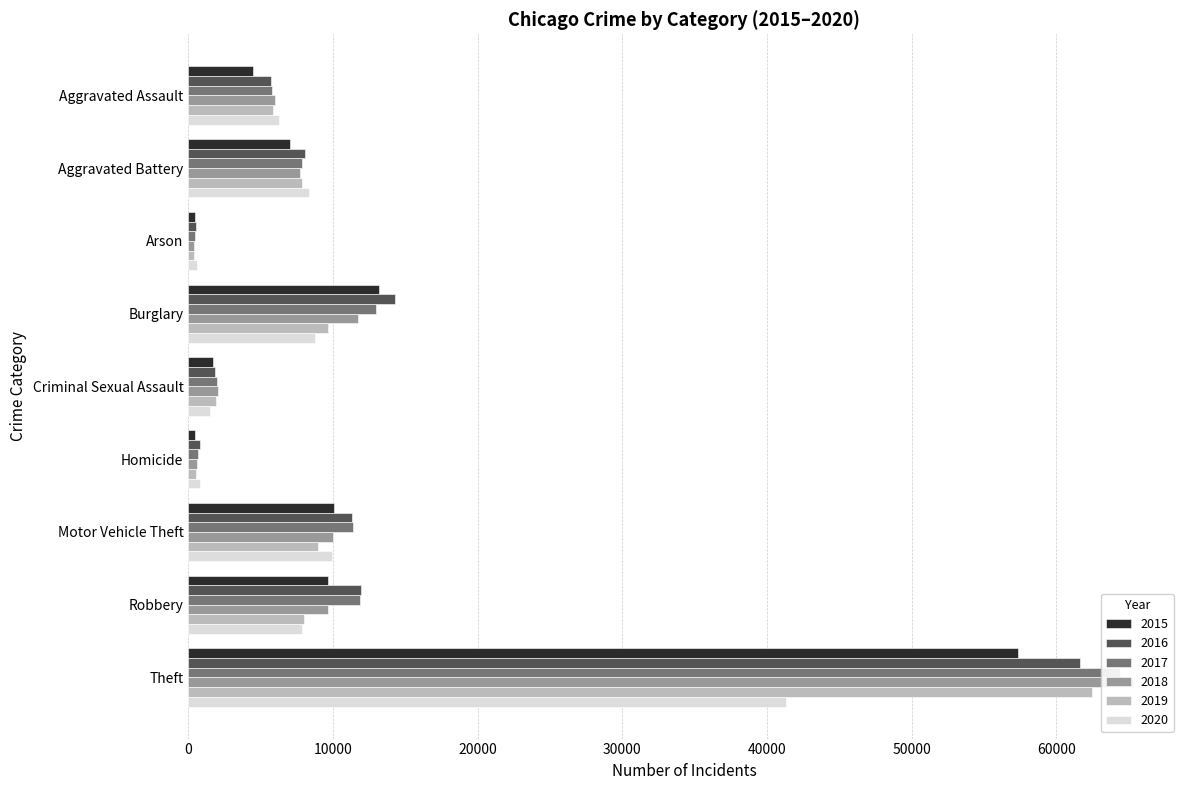

Which series has the largest range (max minus min)?

2018